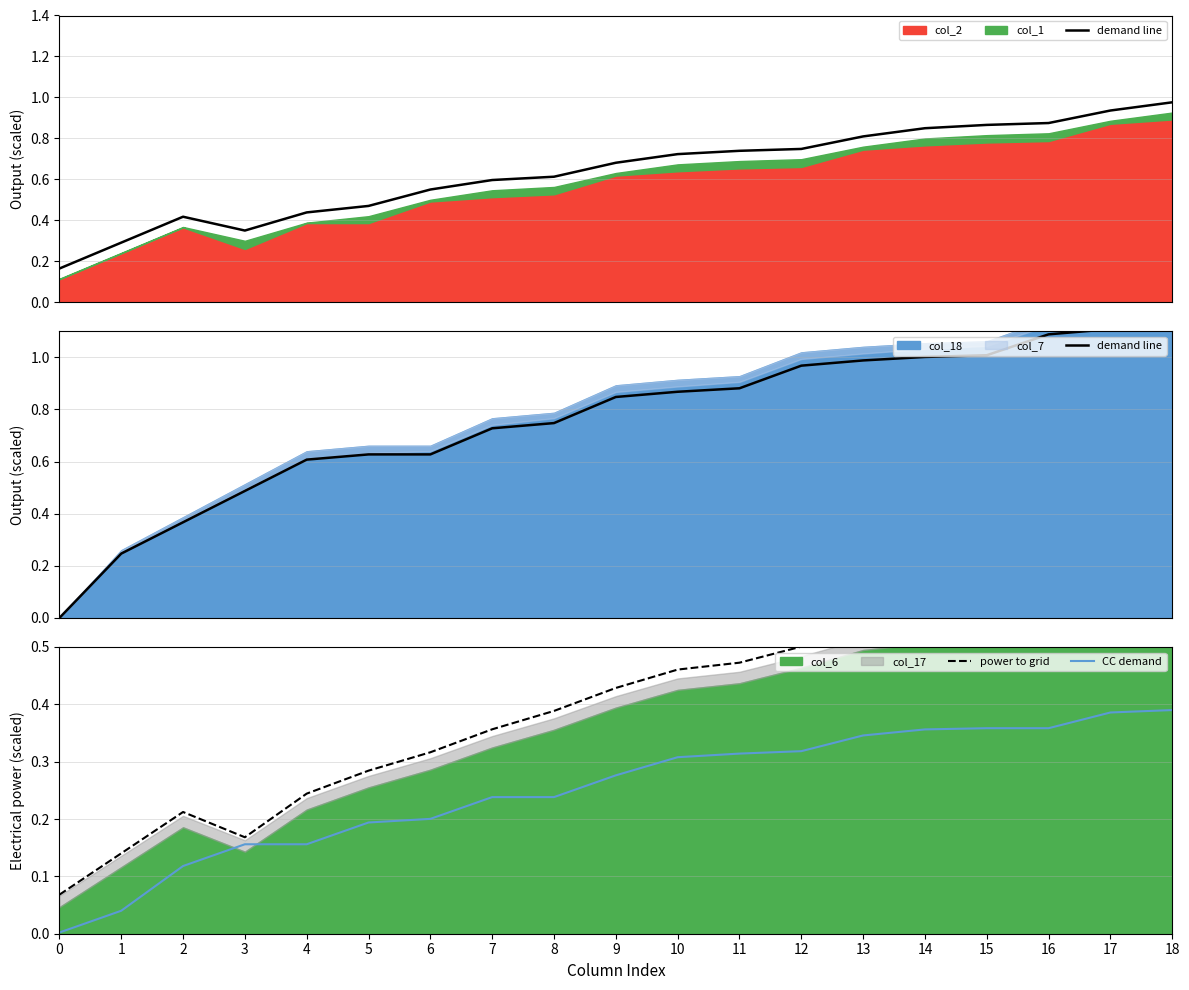

At which category is the sum across all series the highest?

18